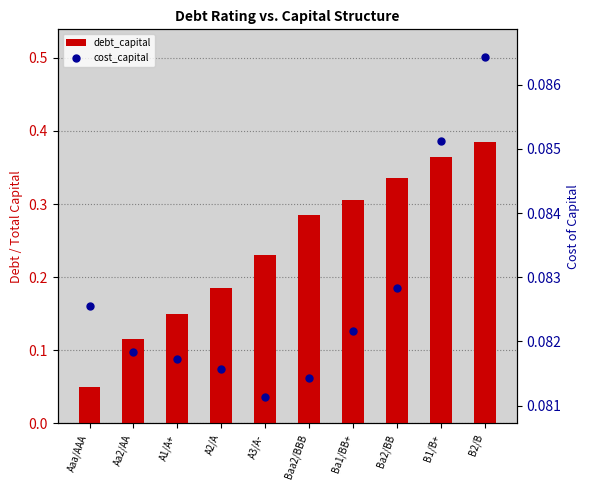

At Aaa/AAA, list the series in order from smallest to largest.

debt_capital, cost_capital